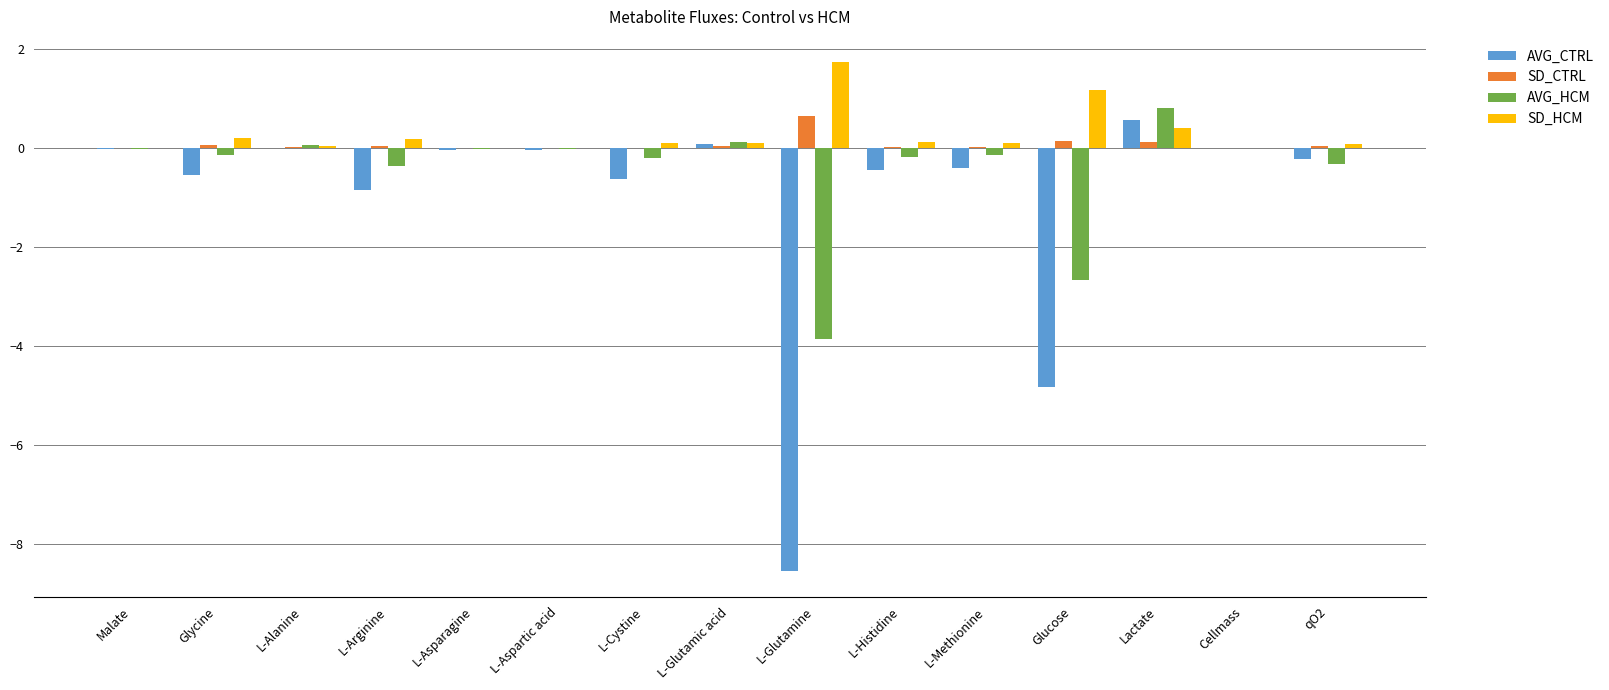

Is it true that AVG_CTRL equals 0.6 at Lactate?

True